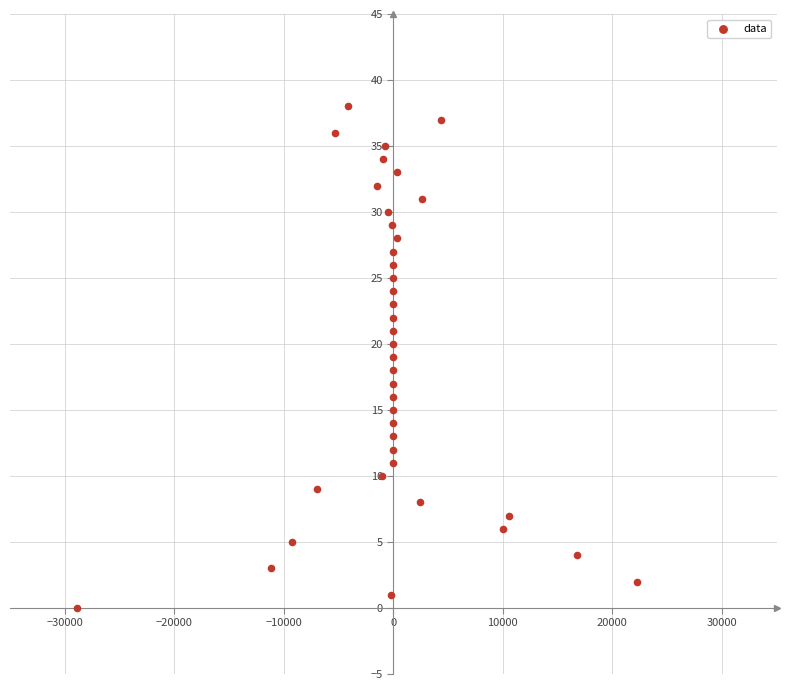

What is the range of Y values (max minus min)?

38